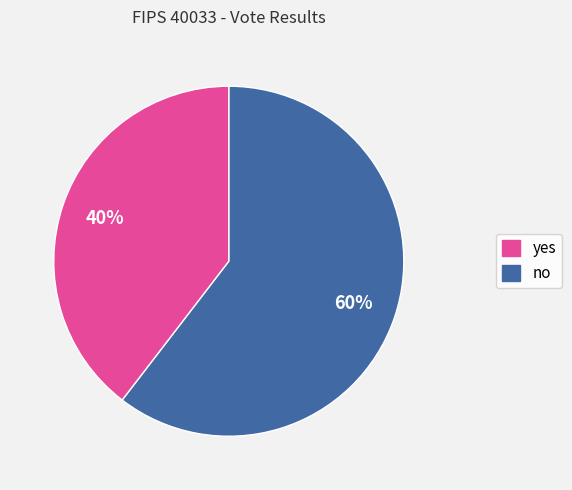

To the nearest percent, what is the average slice percentage?

50%